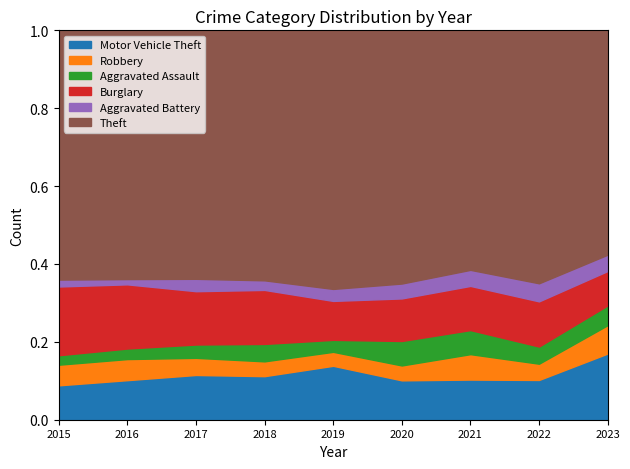

Count the number of categories in the chart.

9